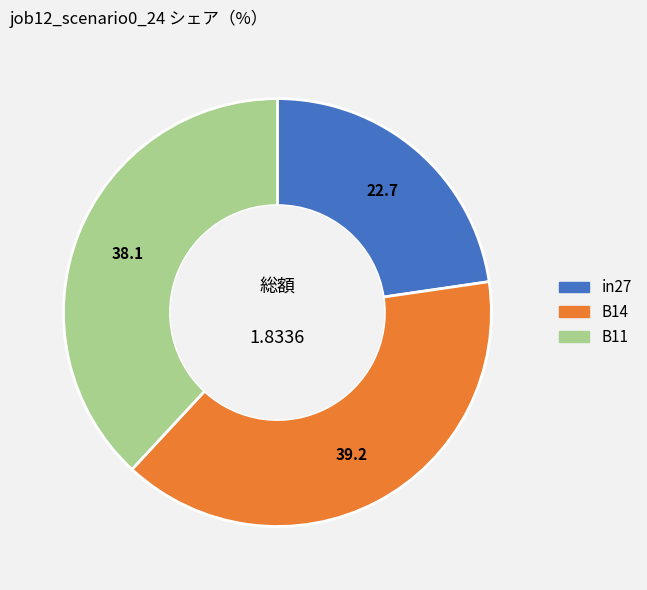

Rank the categories by value from highest to lowest.

B14, B11, in27